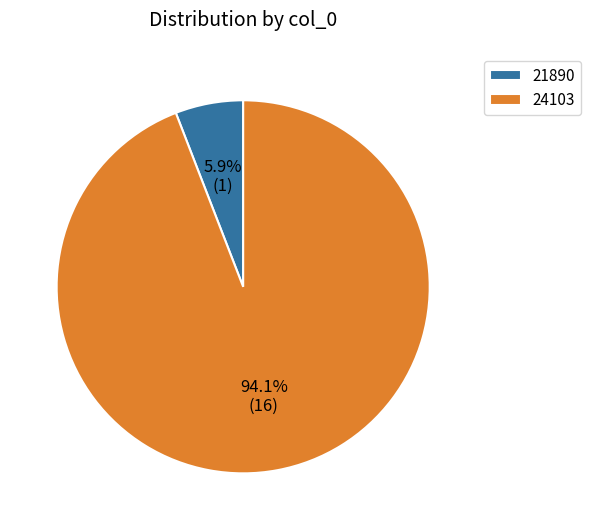

Is it true that 24103 is 94% of the pie?

True